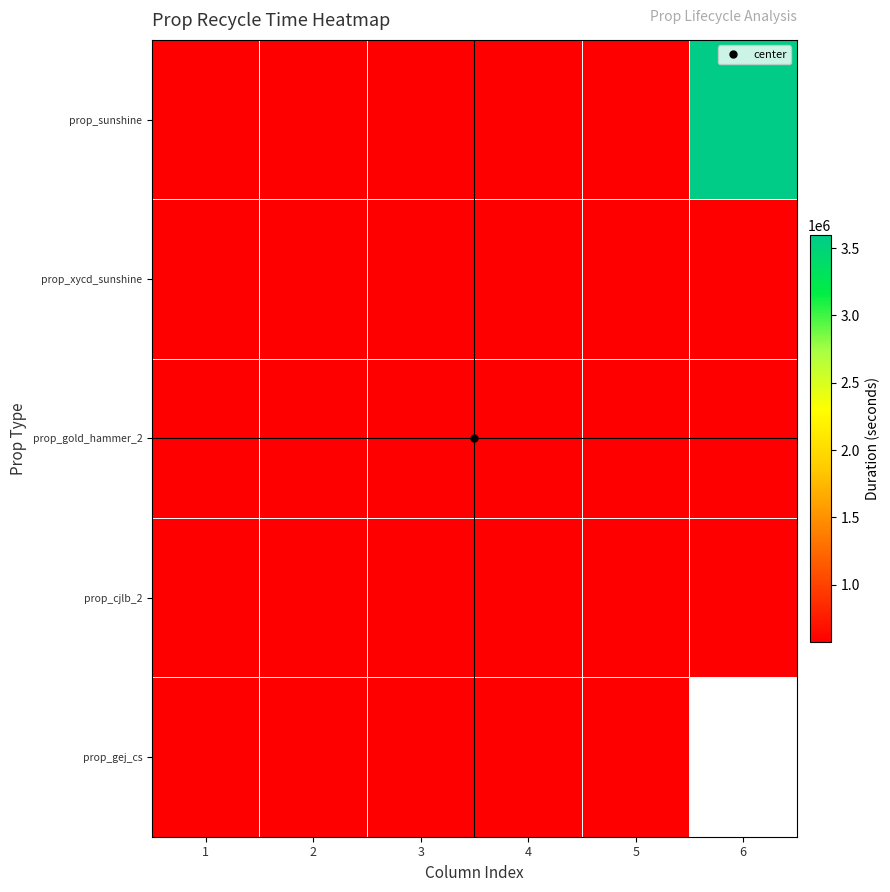

Is it true that prop_gej_cs equals 840258.6 at 3?

False